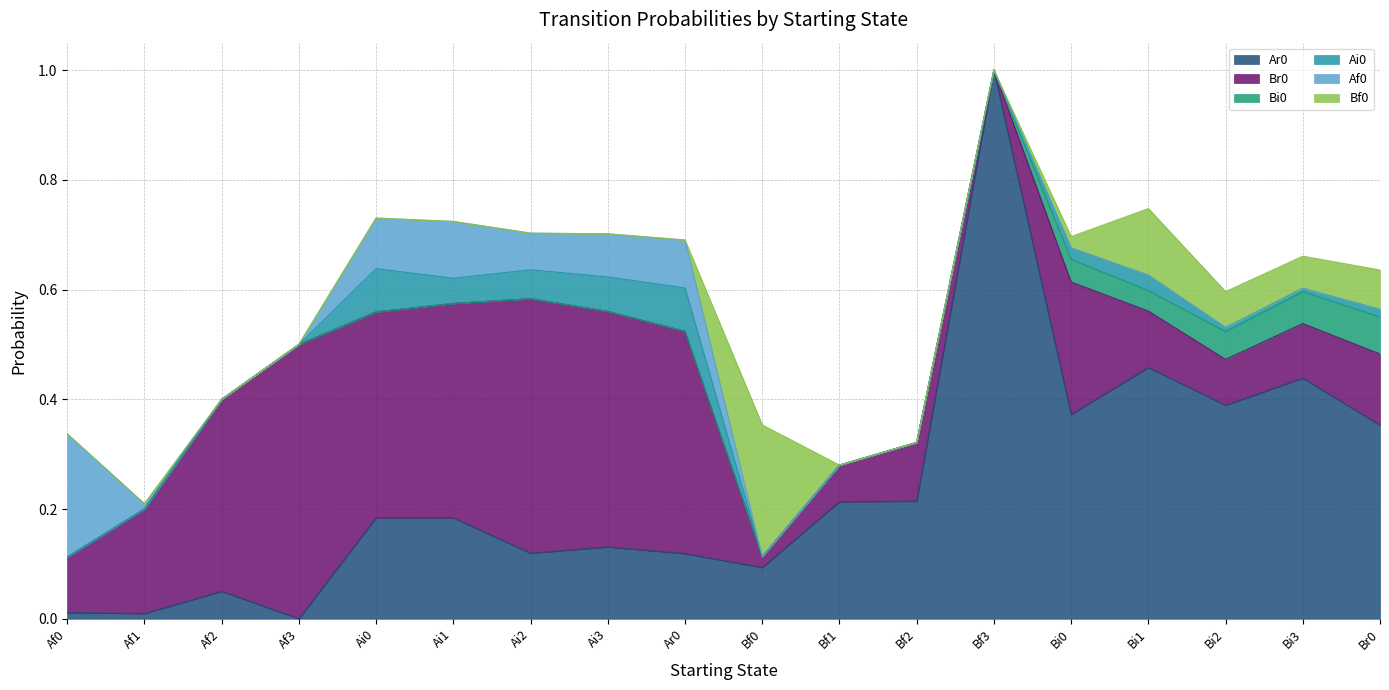

The Ai0 series shows 0.0 at Af3. True or false?

True